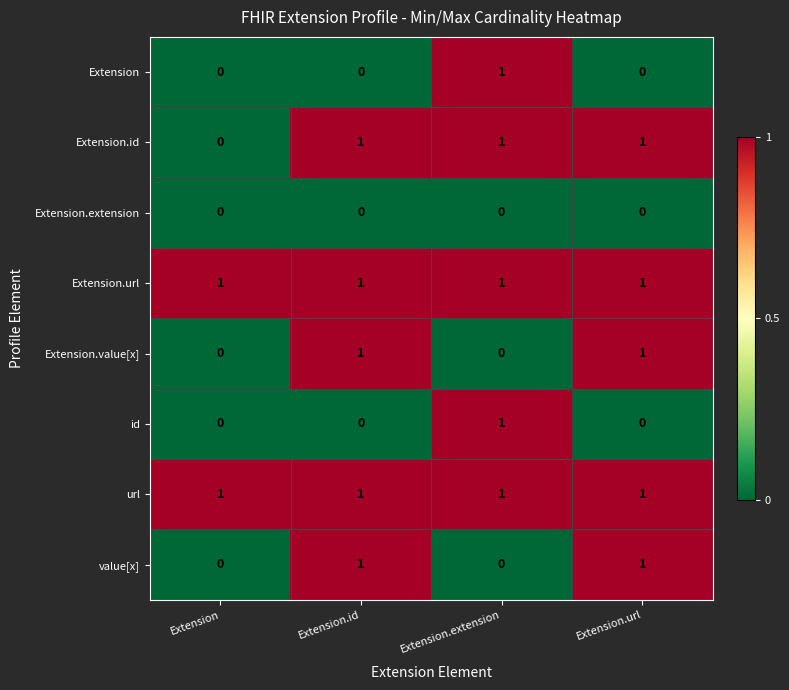

At how many categories does at least one series exceed 0?

4